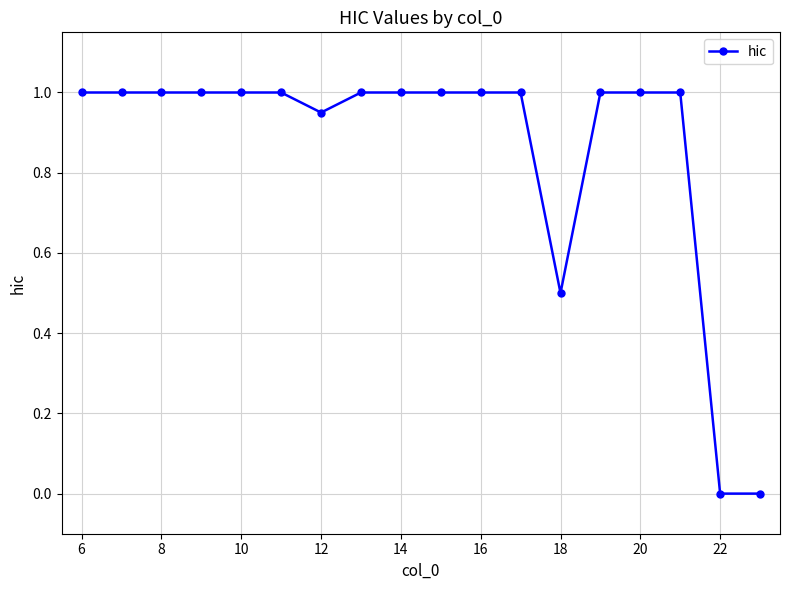

What is the difference between the second highest and second lowest values?

1.0